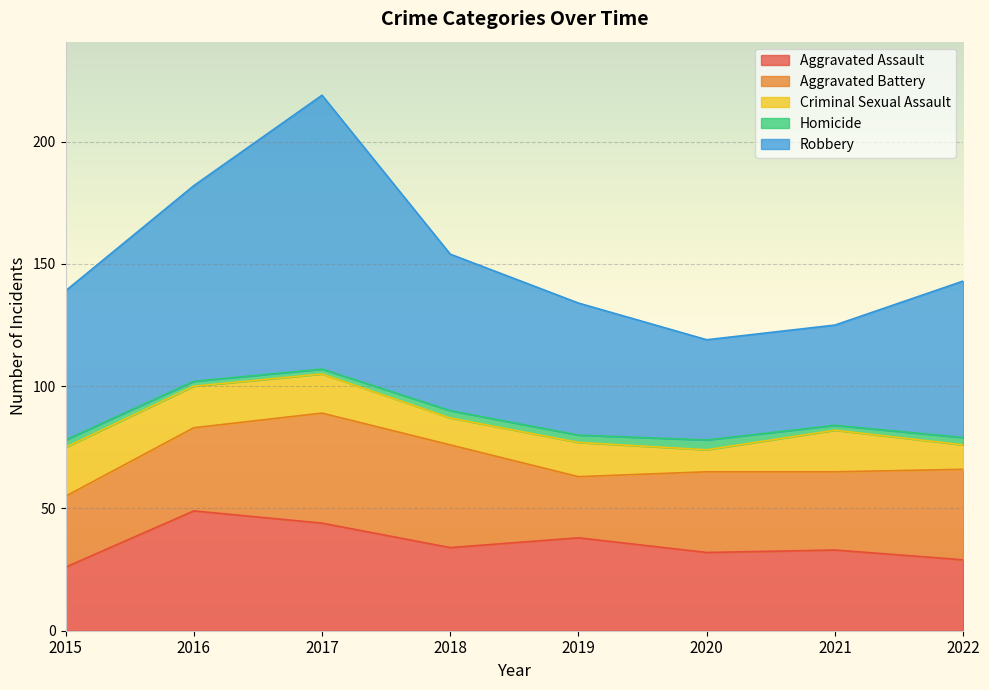

At which category does the chart reach its minimum across all series?

2016